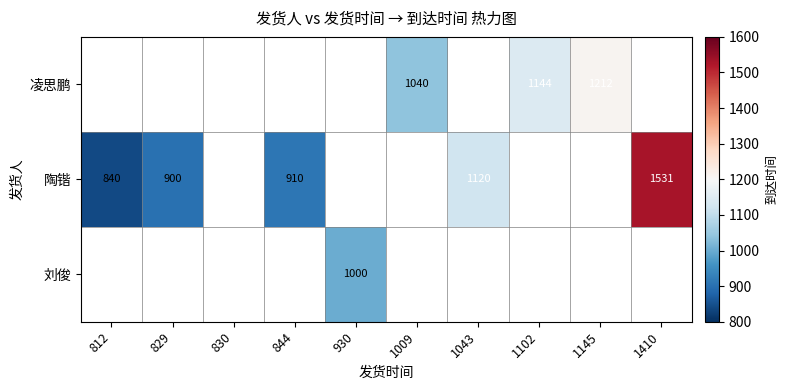

True or false: 陶锴 has a value of 1477 at 1043.

False